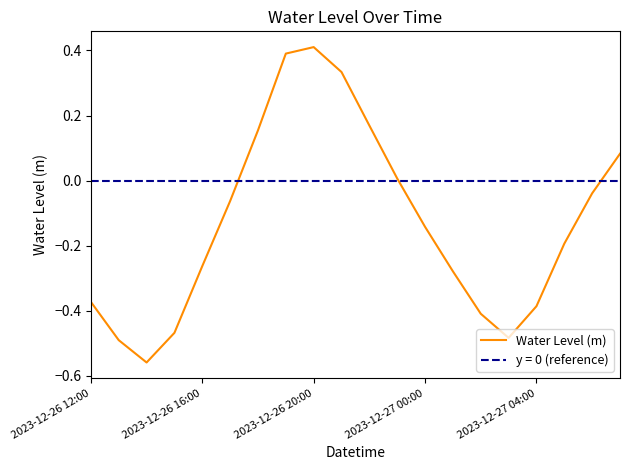

What is the highest value of the Water Level (m) series?

0.4